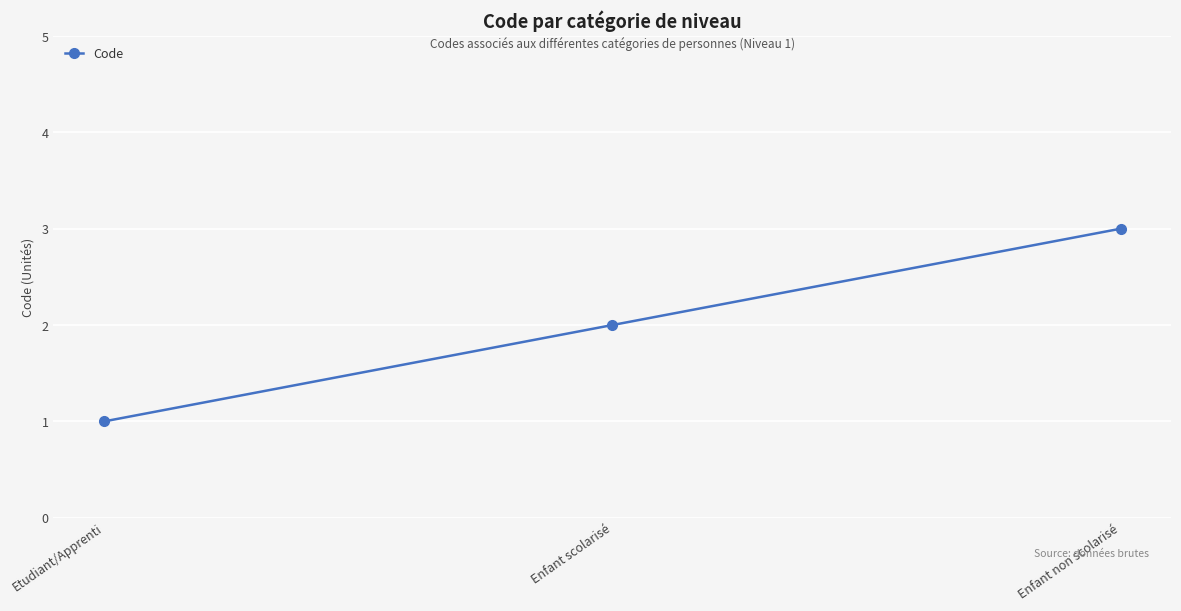

Count the number of data series in this chart.

1